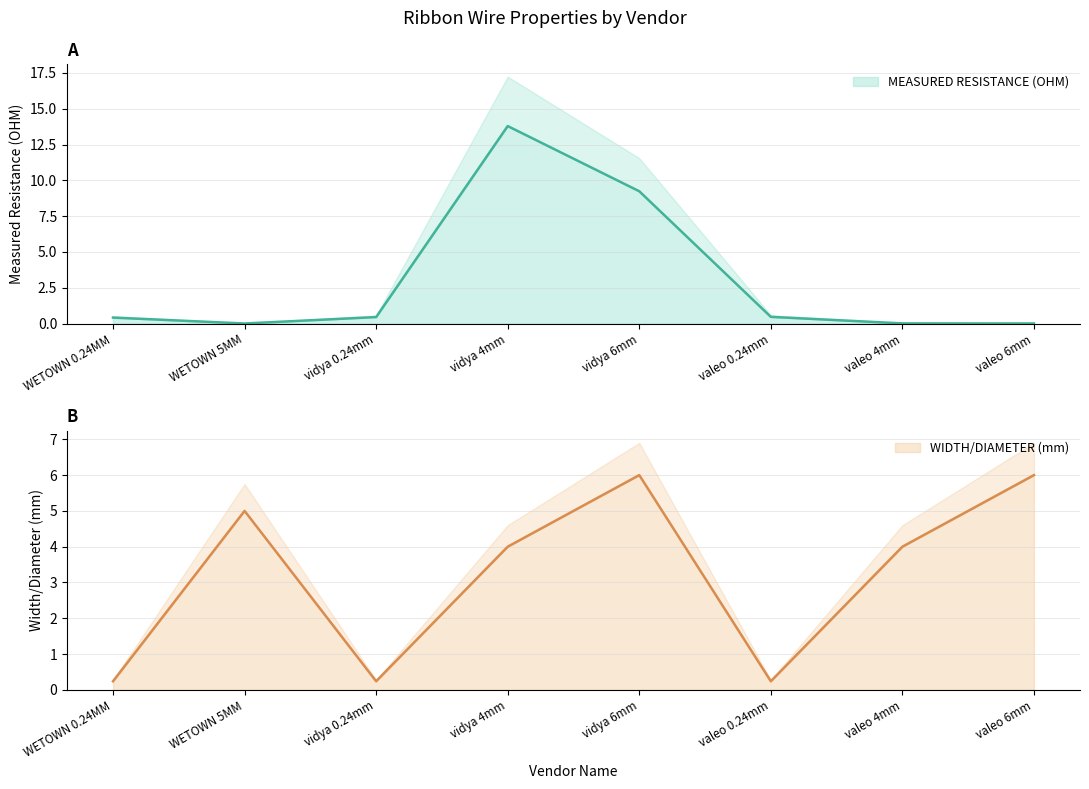

What is the value of the MEASURED RESISTANCE (OHM) point at the 1st from the left?

0.4